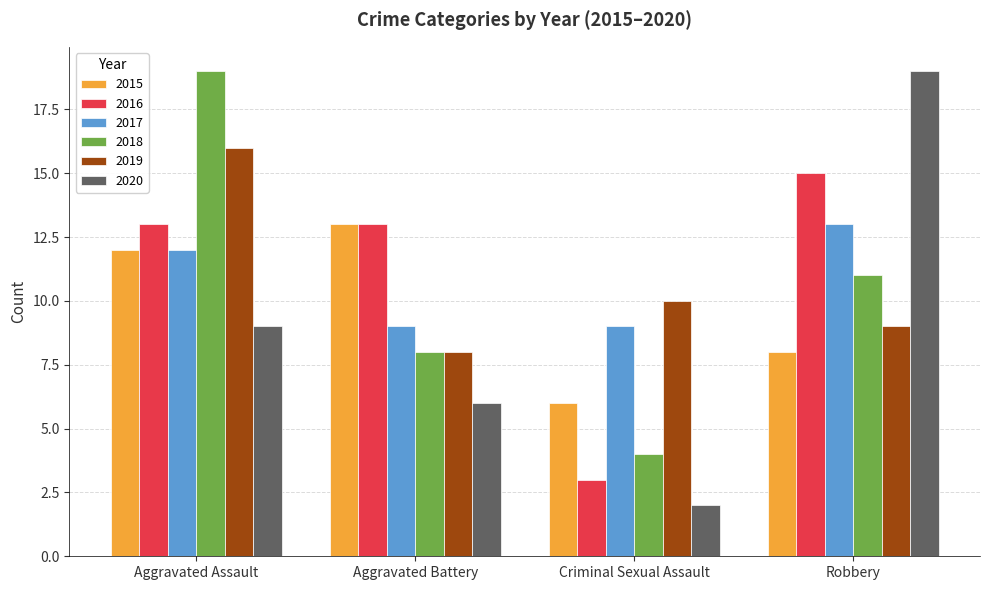

Rank the categories by 2020 value from highest to lowest.

Robbery, Aggravated Assault, Aggravated Battery, Criminal Sexual Assault